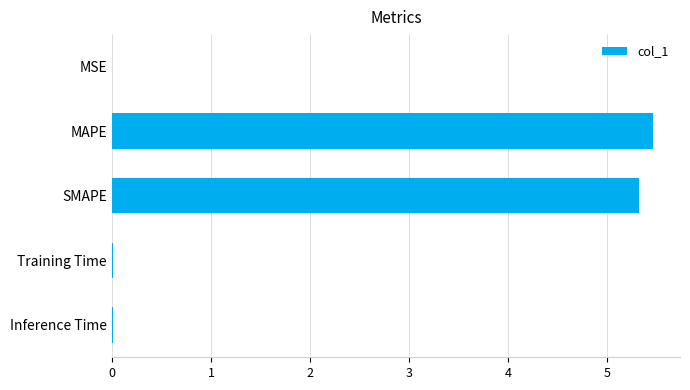

What is the maximum value shown in the chart?

5.5